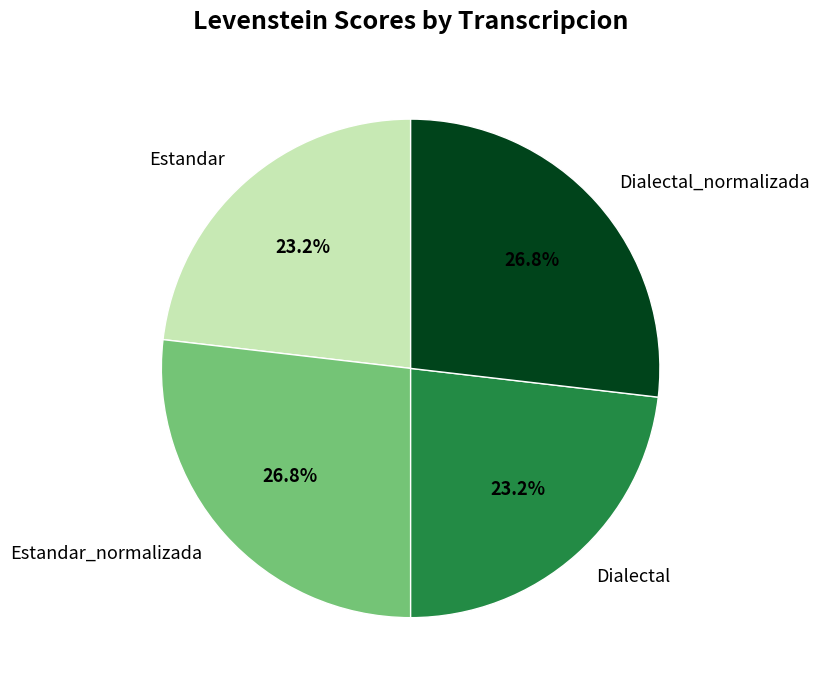

Is it true that Estandar_normalizada is 14% of the pie?

False